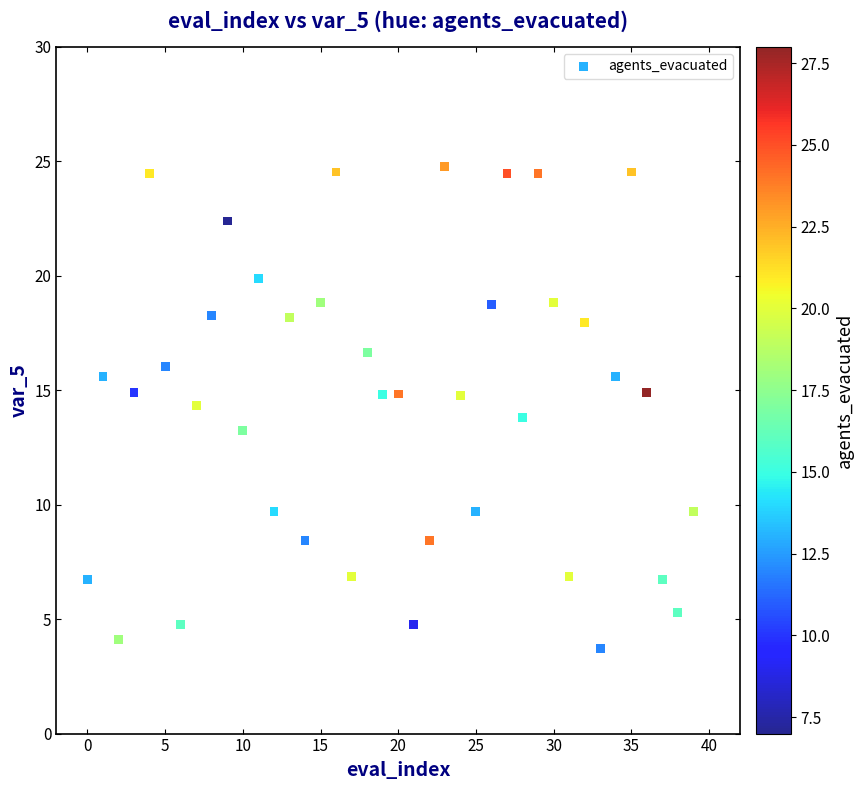

What is the range of Y values (max minus min)?

21.0